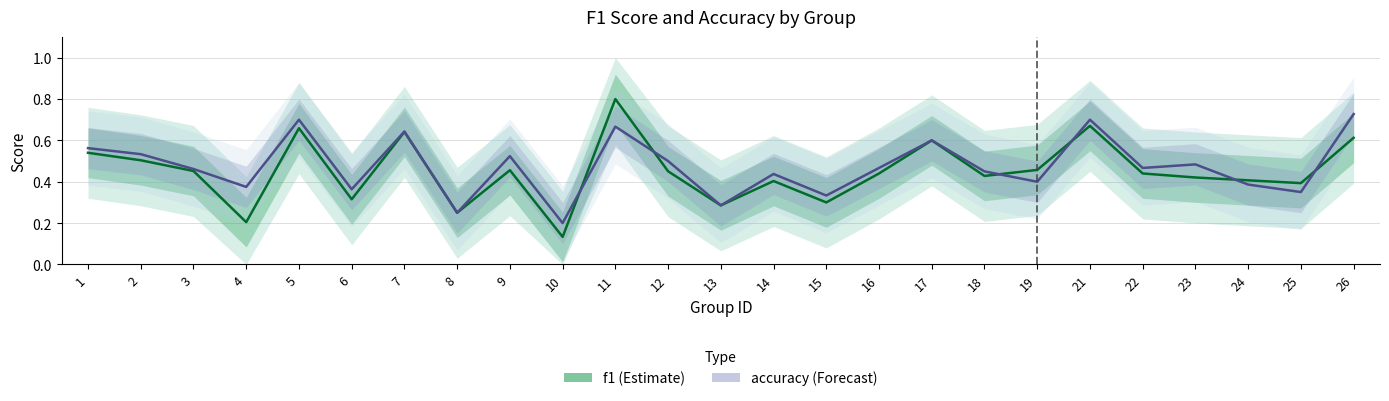

What is the smallest value displayed?

0.1